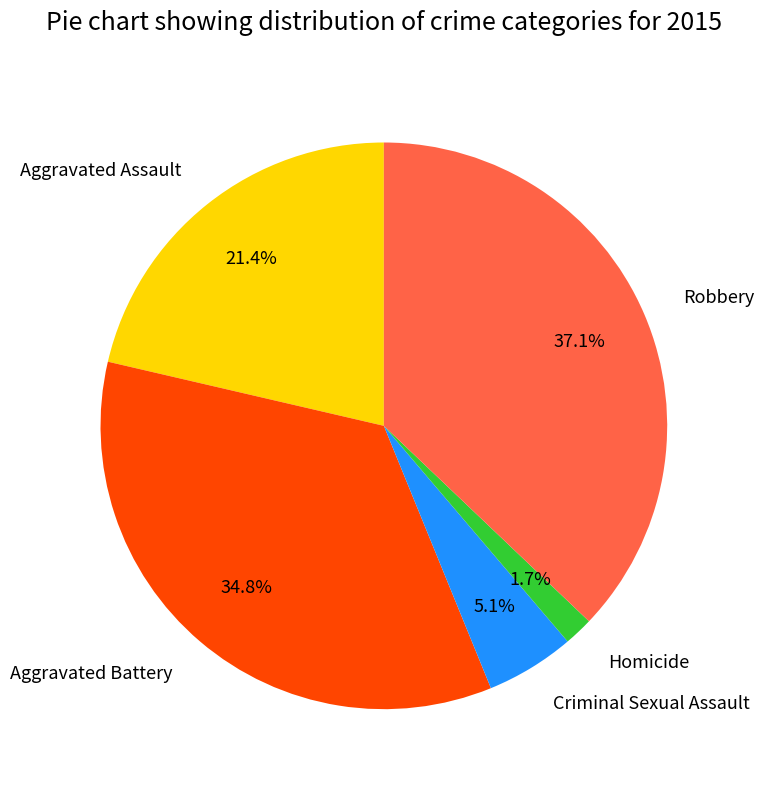

Count the number of slices in the pie.

5